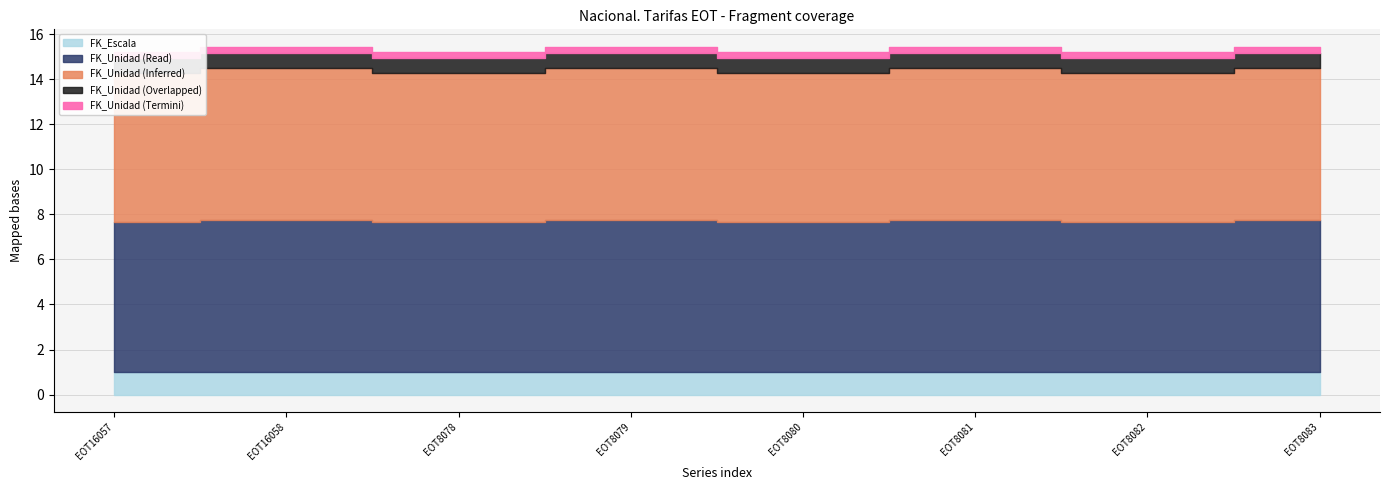

What is the label of the 8th point from the left?

EOT8083